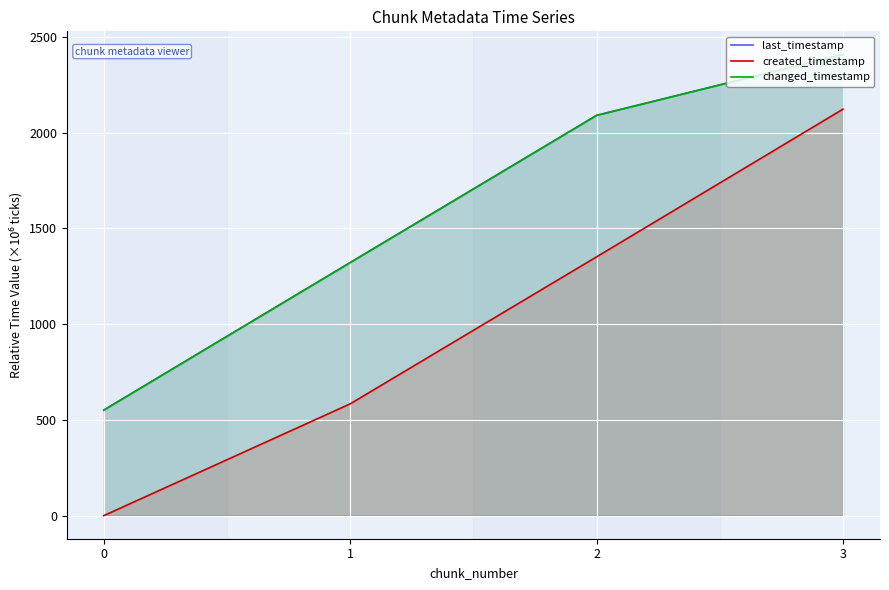

Which series has the largest total across all categories?

last_timestamp